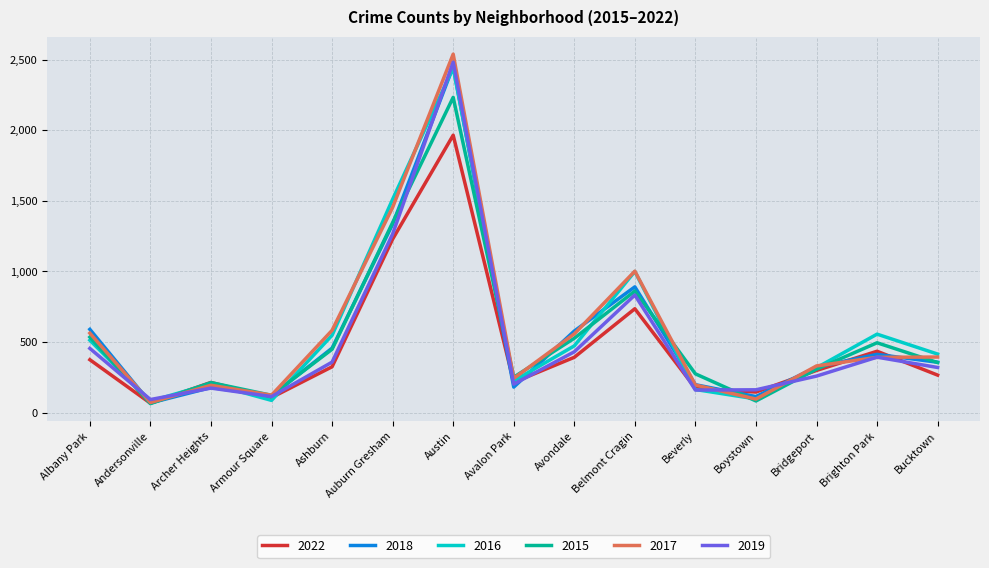

Is it true that 2018 equals 890 at Belmont Cragin?

True